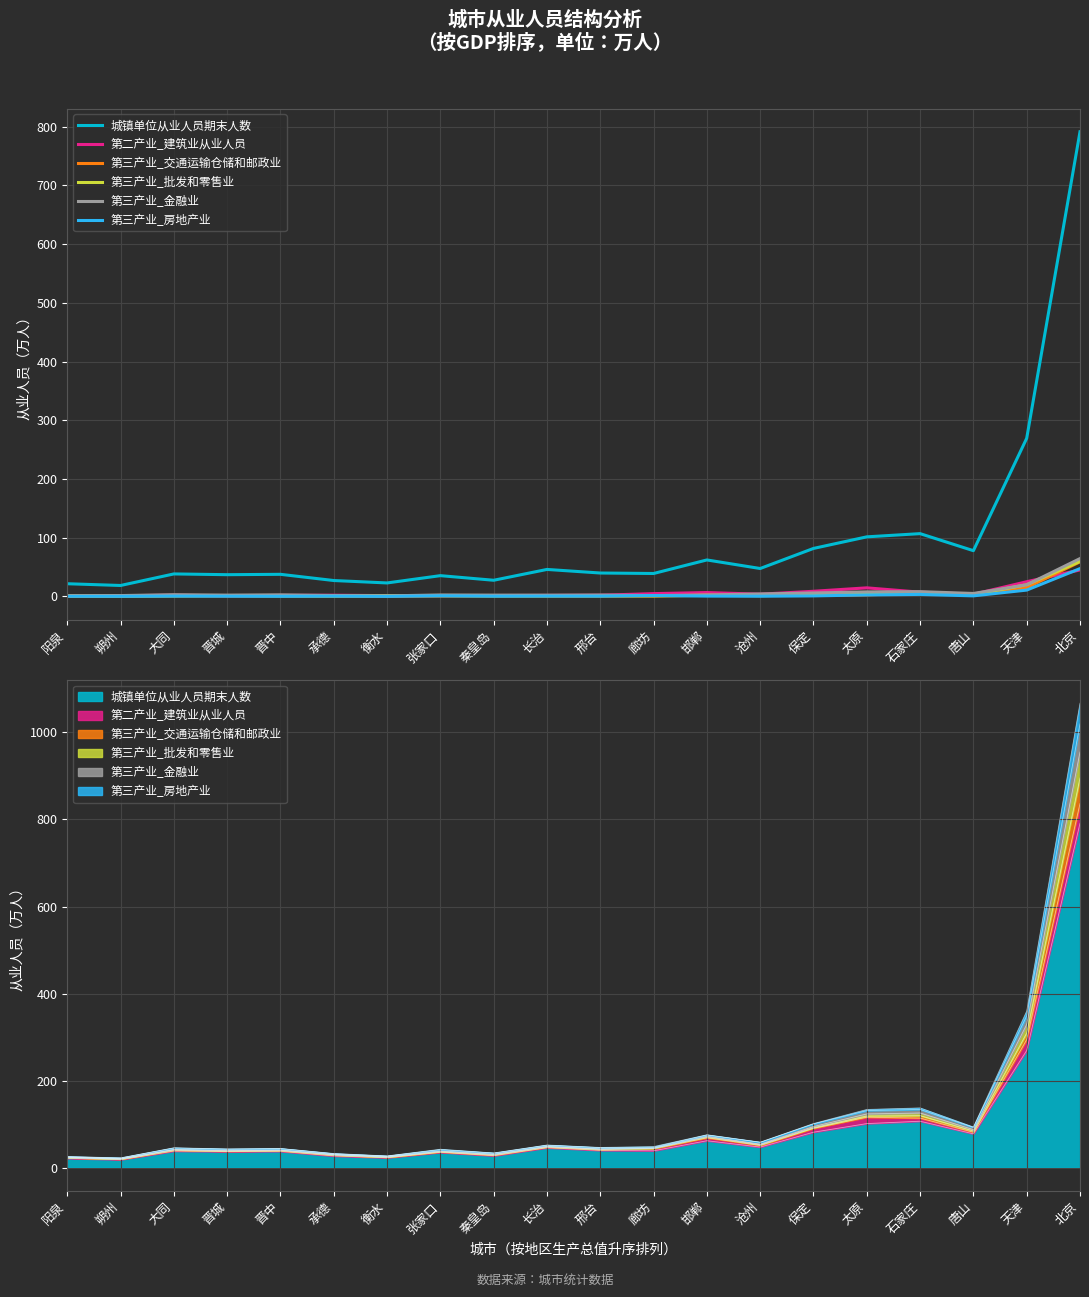

At 沧州, list the series in order from largest to smallest.

城镇单位从业人员期末人数, 第三产业_金融业, 第二产业_建筑业从业人员, 第三产业_交通运输仓储和邮政业, 第三产业_批发和零售业, 第三产业_房地产业